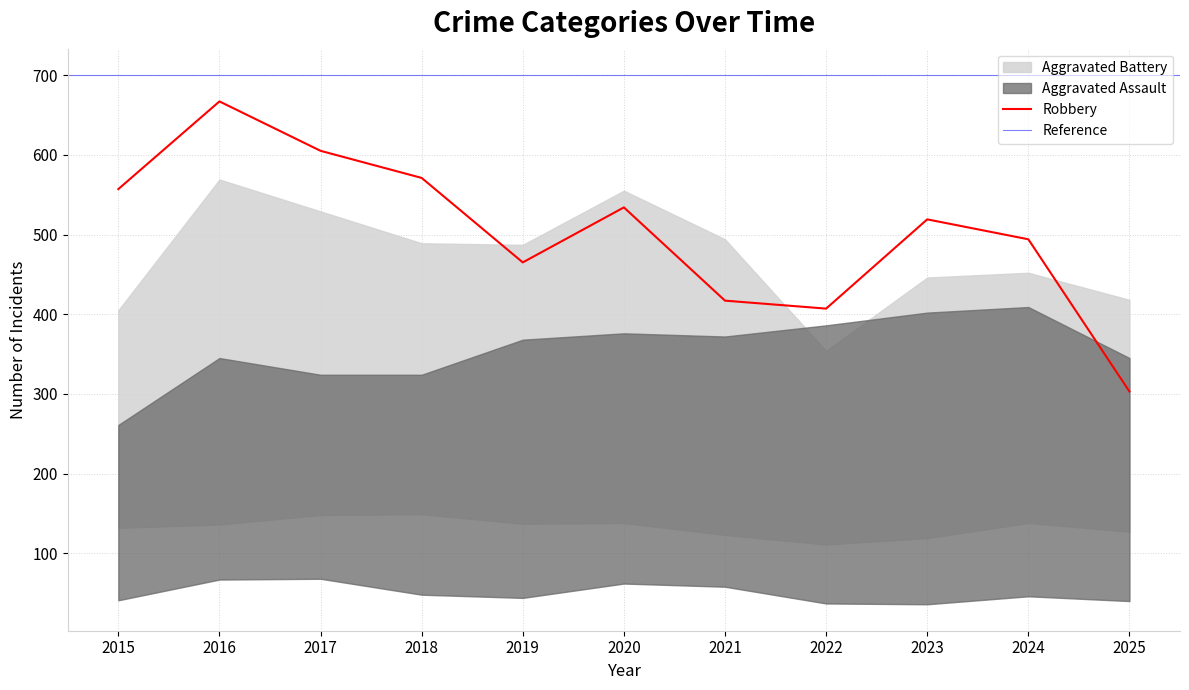

Is it true that Robbery equals 95 at 2019?

False